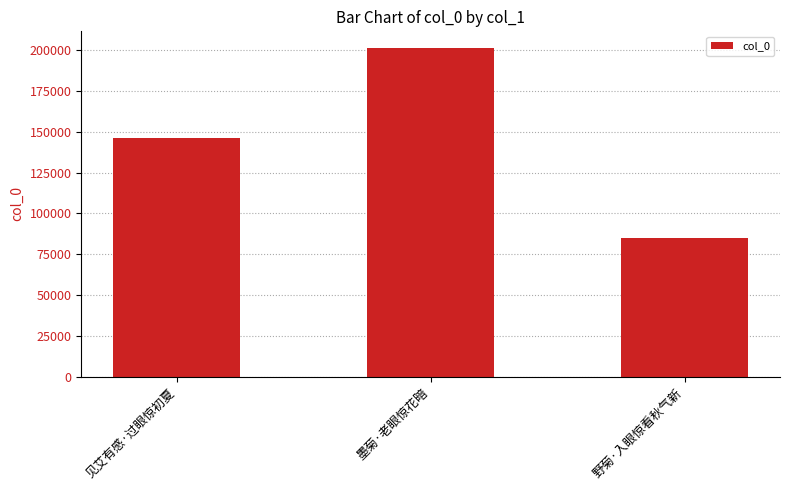

Where is the data nearest to the value 143307?

见艾有感·过眼惊初夏